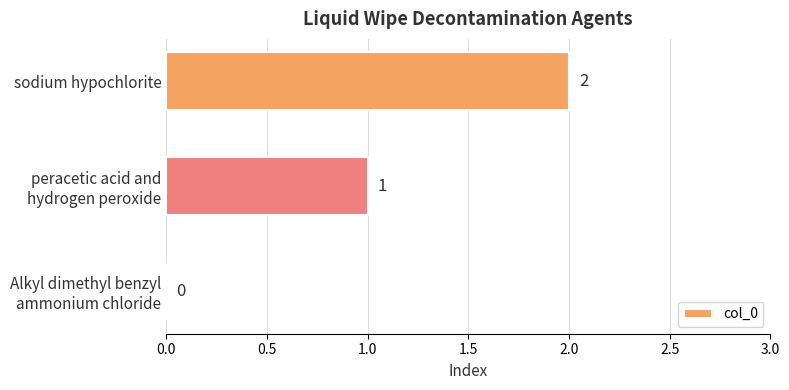

How many values are between 0 and 2?

3